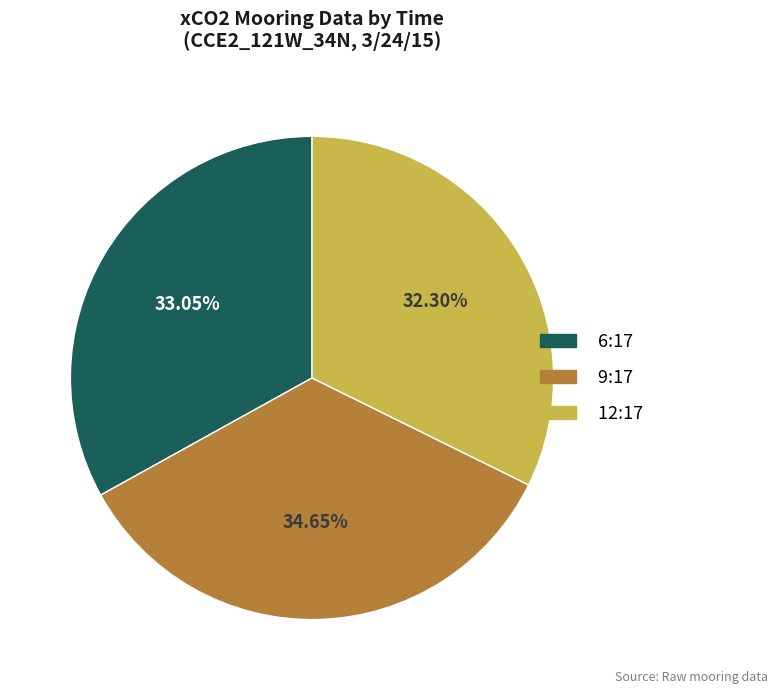

To the nearest percent, what is the difference between the 9:17 and 6:17 slice percentages?

2%